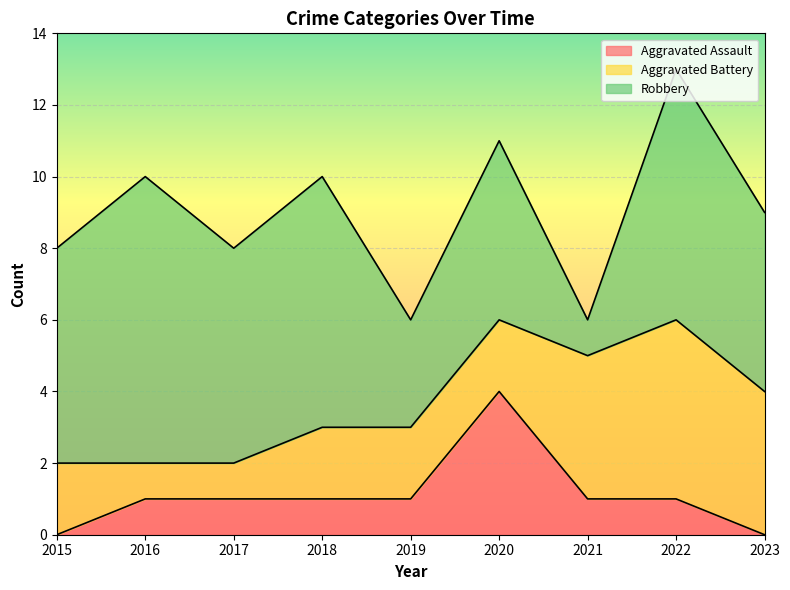

What are all the series names shown in the legend?

Aggravated Assault, Aggravated Battery, Robbery